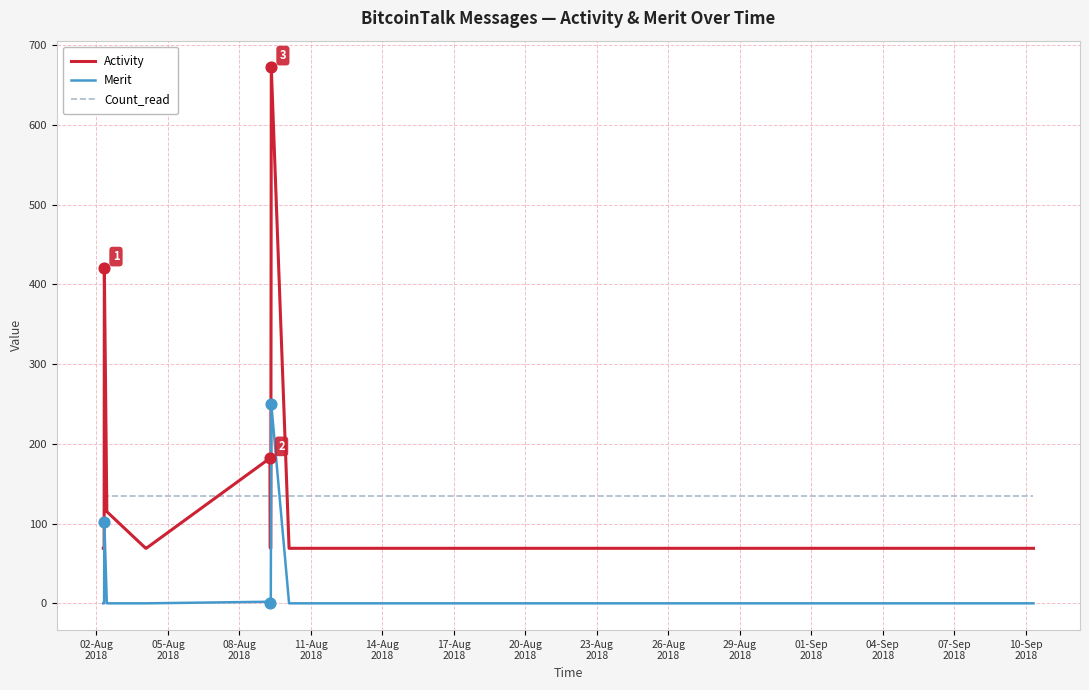

List the series in order of their peak value, lowest first.

Count_read, Merit, Activity